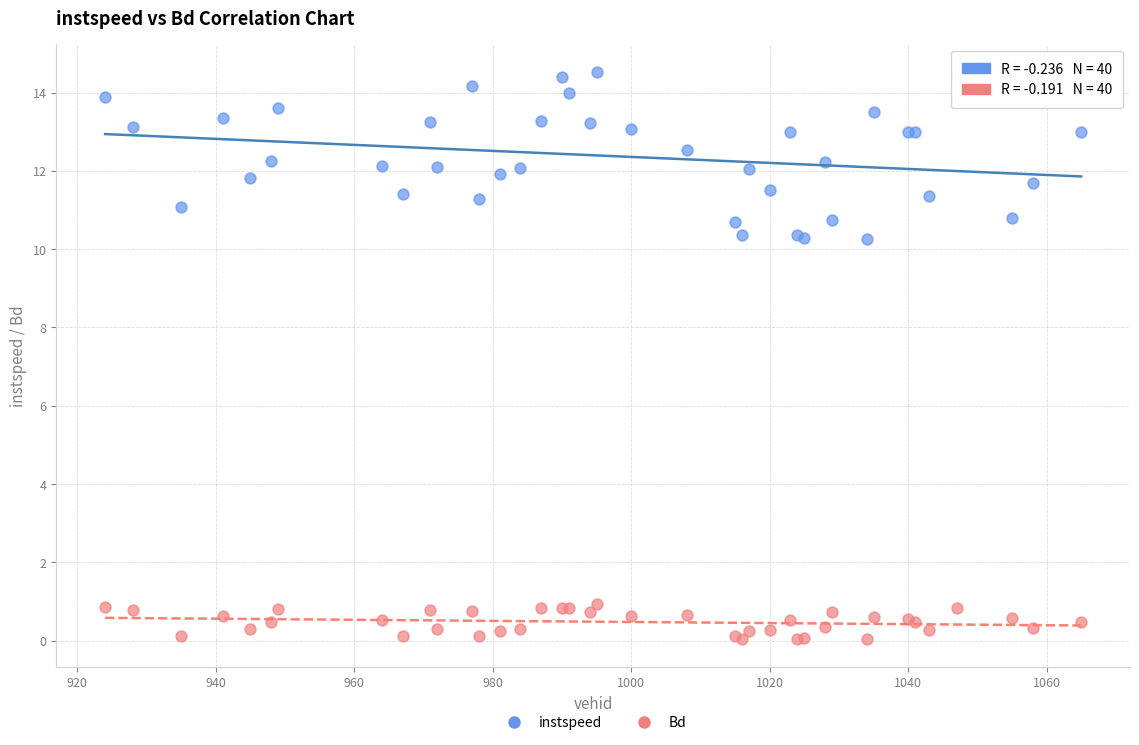

What are all the series names shown in the legend?

instspeed, Bd